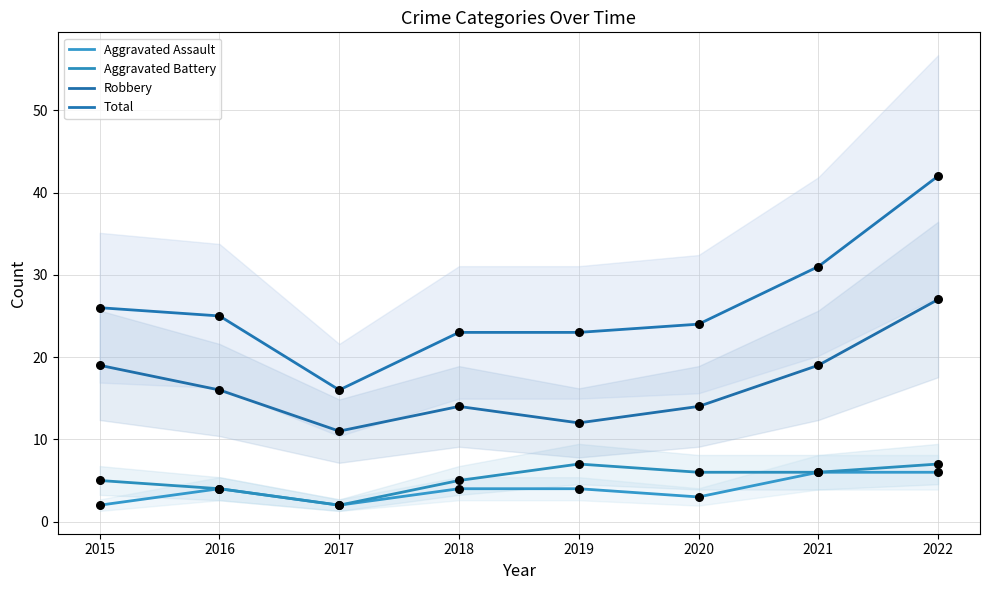

What are all the series names shown in the legend?

Aggravated Assault, Aggravated Battery, Robbery, Total